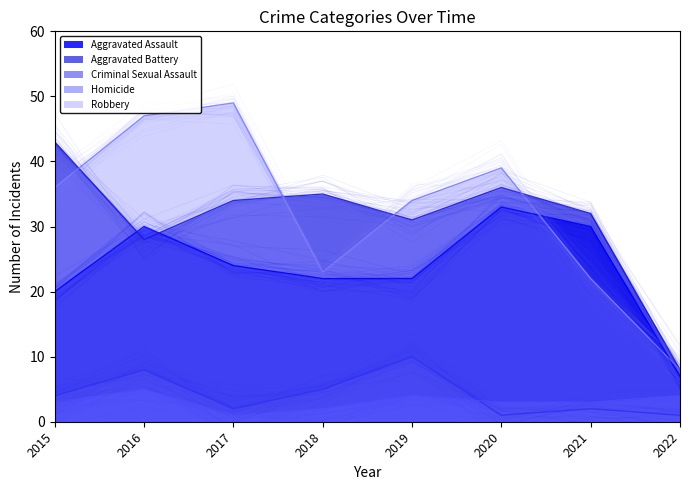

The Robbery series shows 34 at 2019. True or false?

True